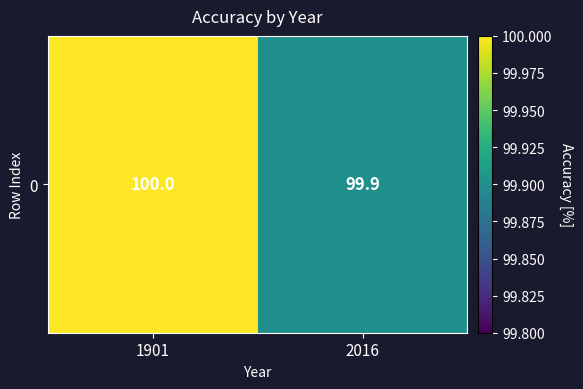

What is the sum of the values at 1901 and 2016?

199.9